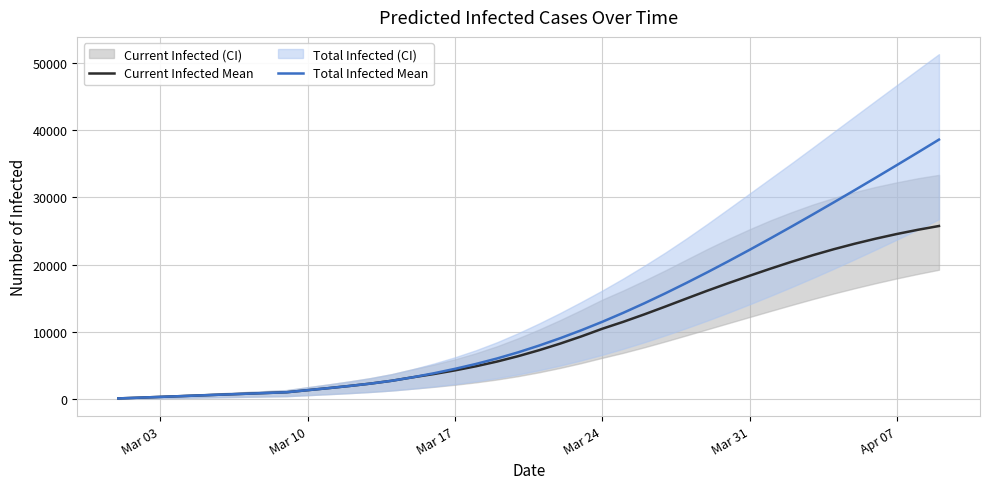

How many values in the Total Infected Mean series exceed 7974?

19